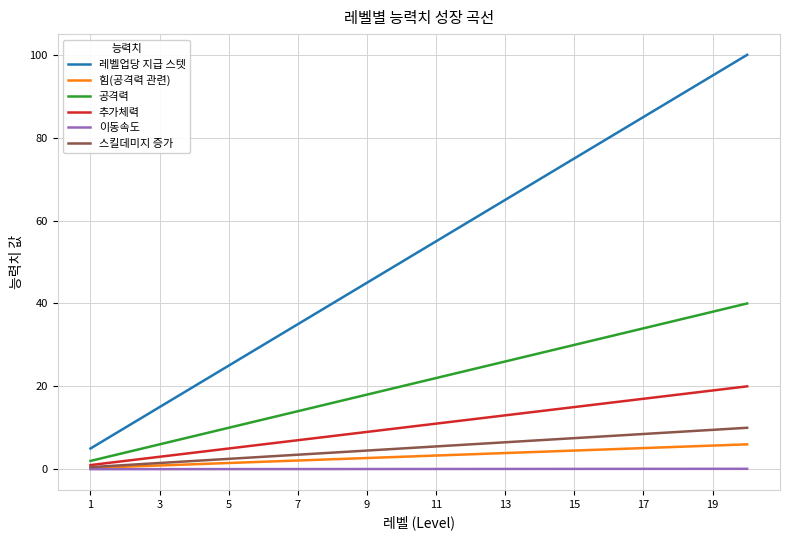

Which series has the largest total across all categories?

레벨업당 지급 스텟